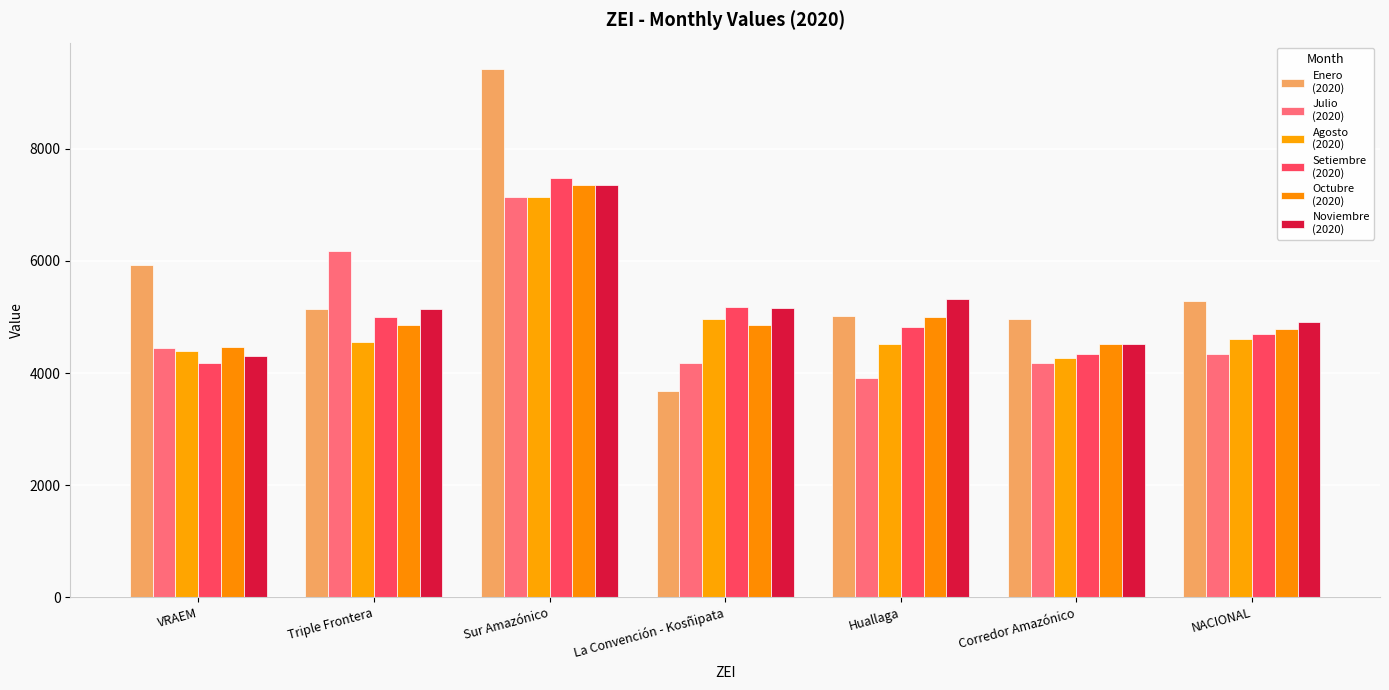

What is the total value across all series at NACIONAL?

28619.8